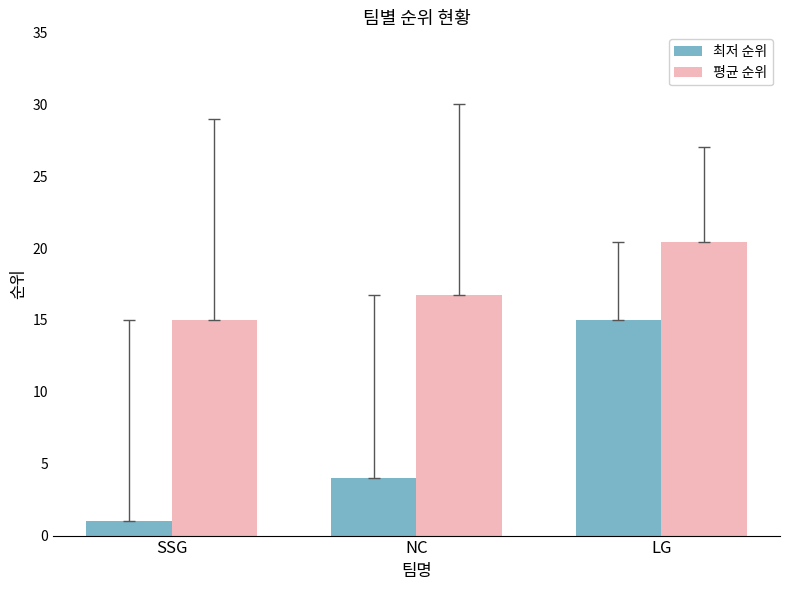

How many categories are shown in the chart?

3